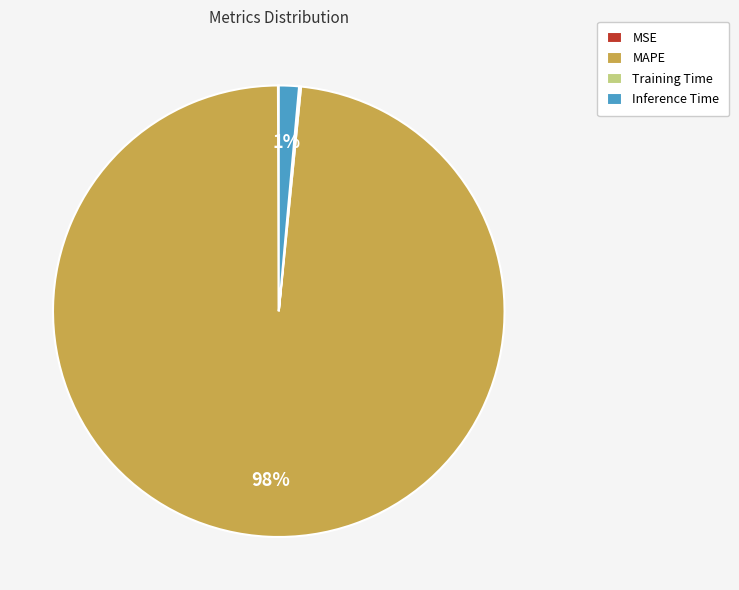

Is there a majority slice in this chart?

Yes